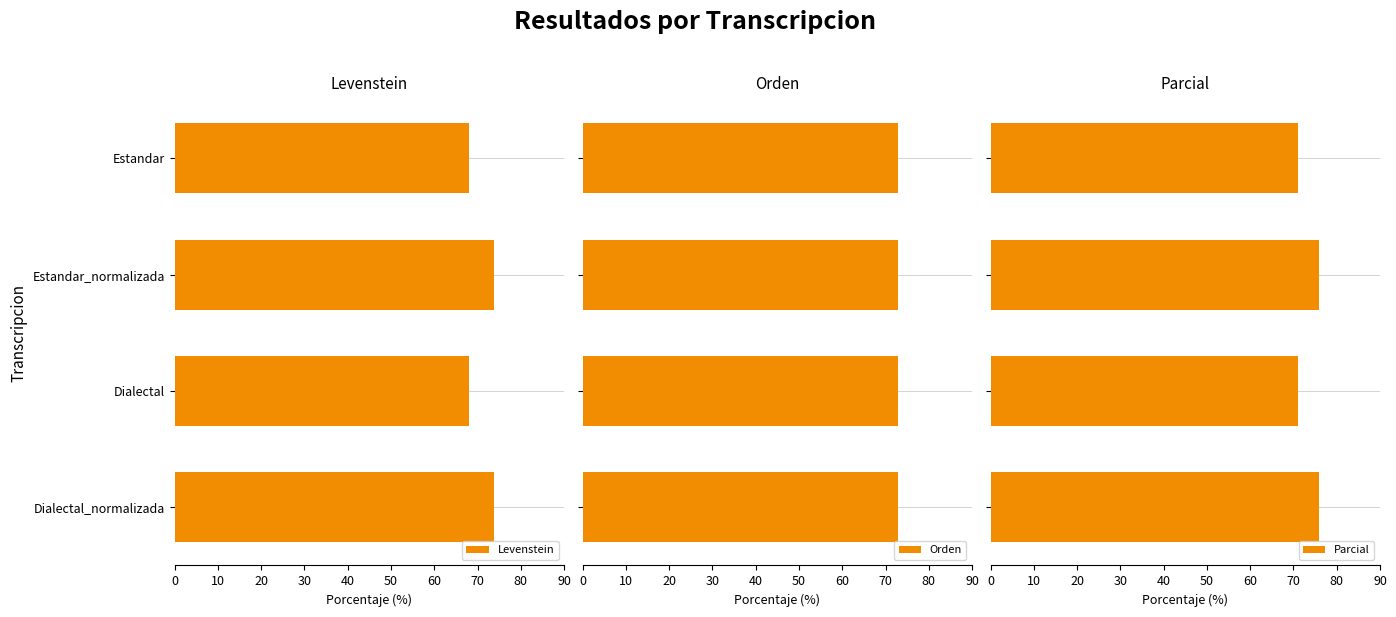

Are the bars horizontal?

Yes